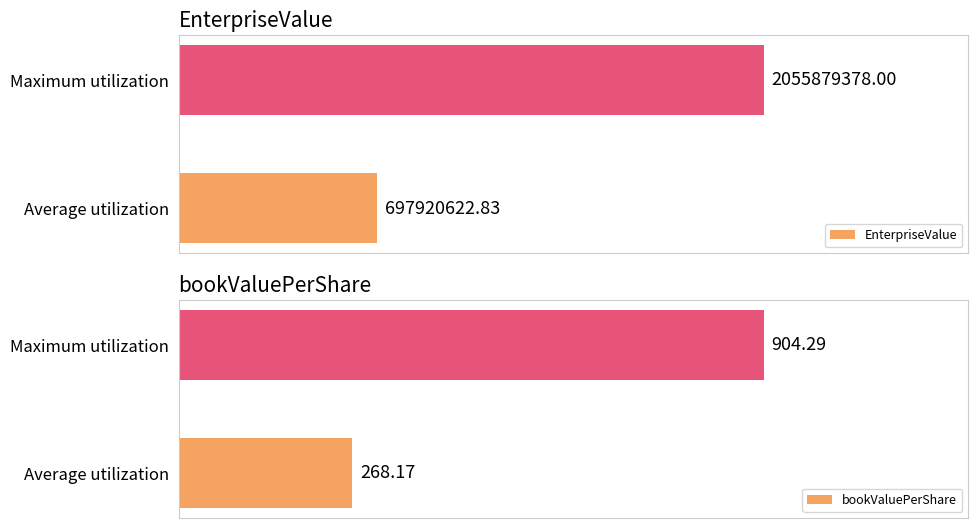

At which label does bookValuePerShare reach its peak?

Maximum utilization